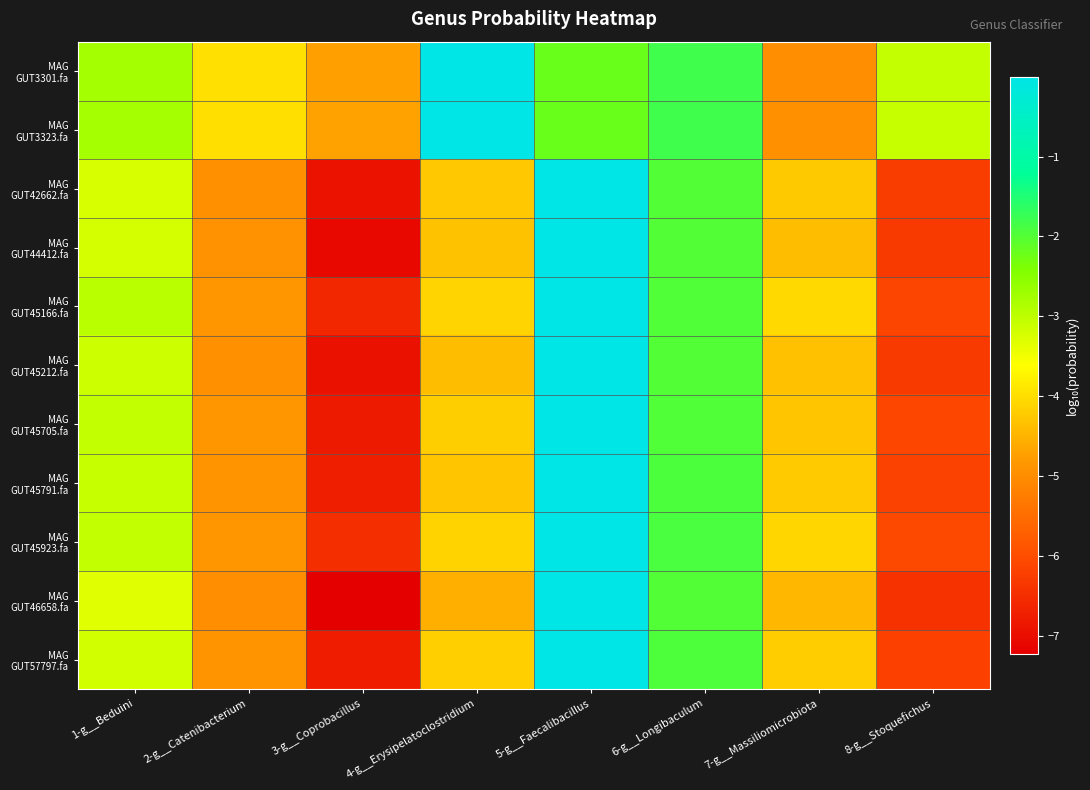

How many categories are shown in the chart?

8